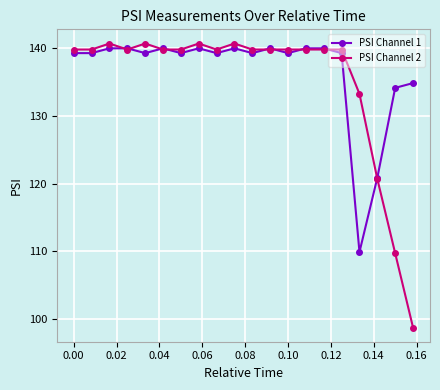

True or false: PSI Channel 1 has more than 0 interior local peaks.

True